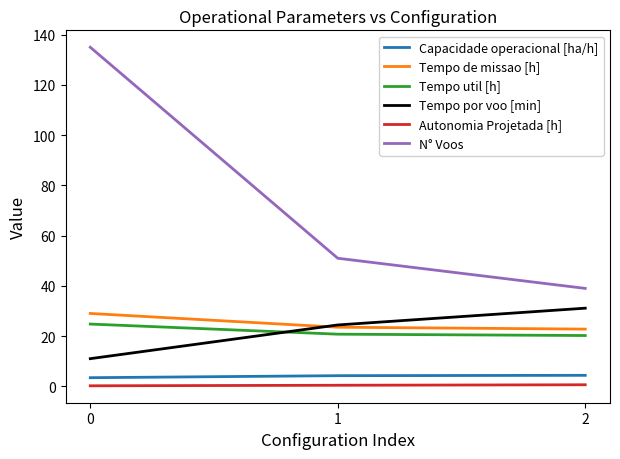

What is the total value across all series at 1?

124.4